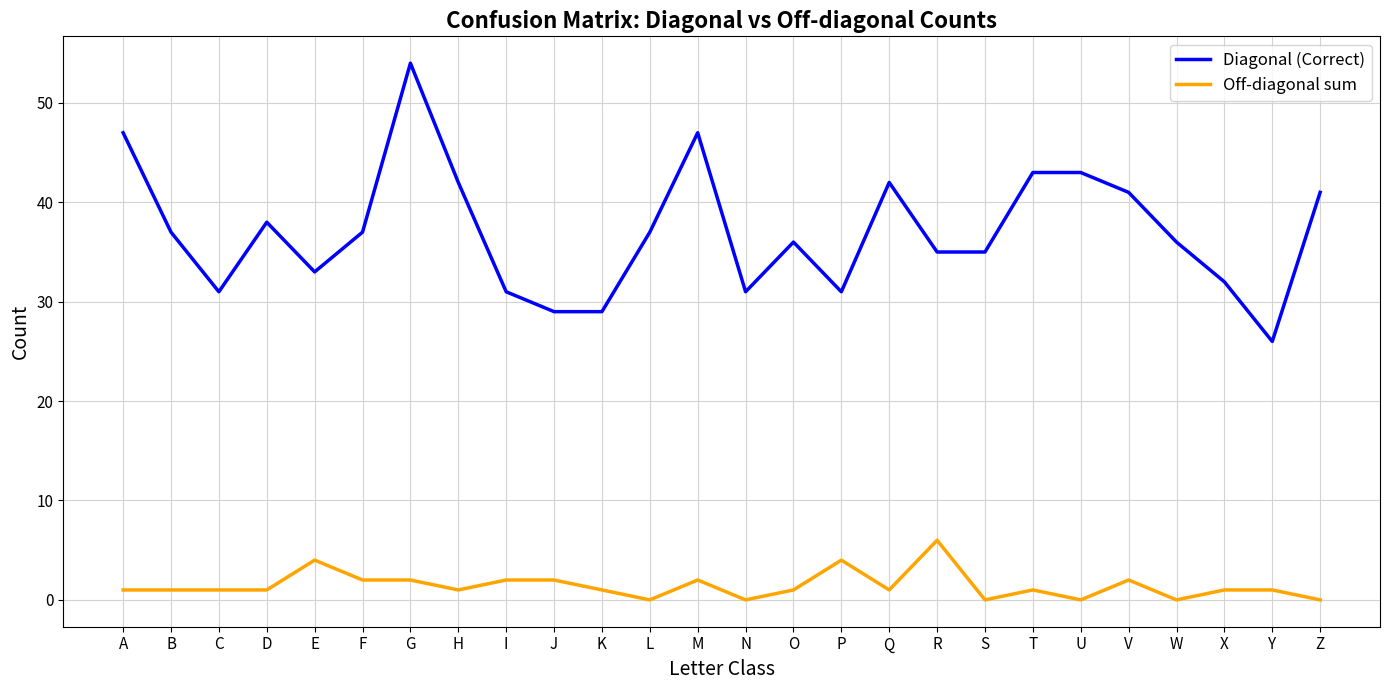

Rank the series by their average value, from lowest to highest.

Off-diagonal sum, Diagonal (Correct)